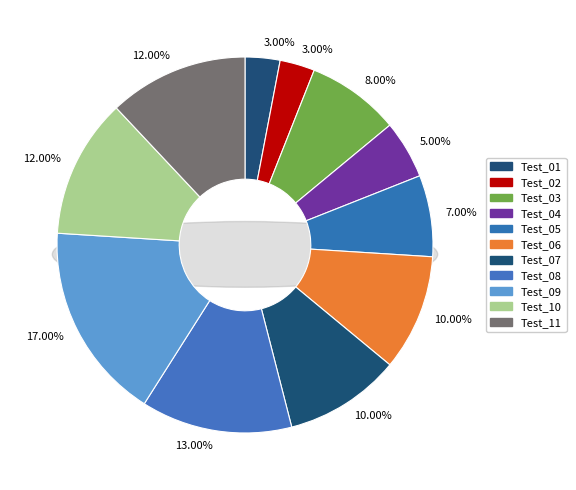

How much of the chart is everything except Test_10?

88.0%